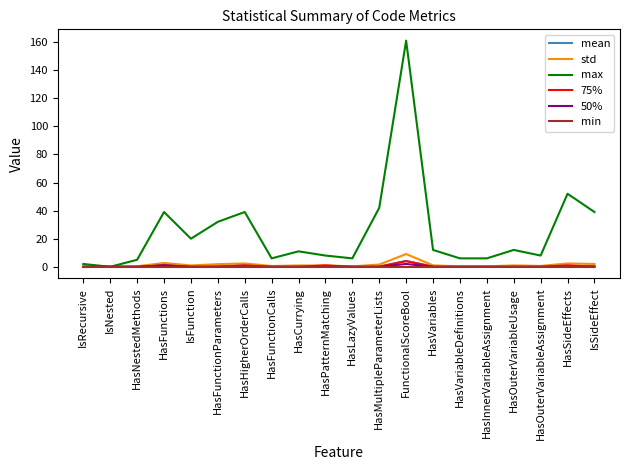

Is it true that min equals 0.0 at HasOuterVariableAssignment?

True